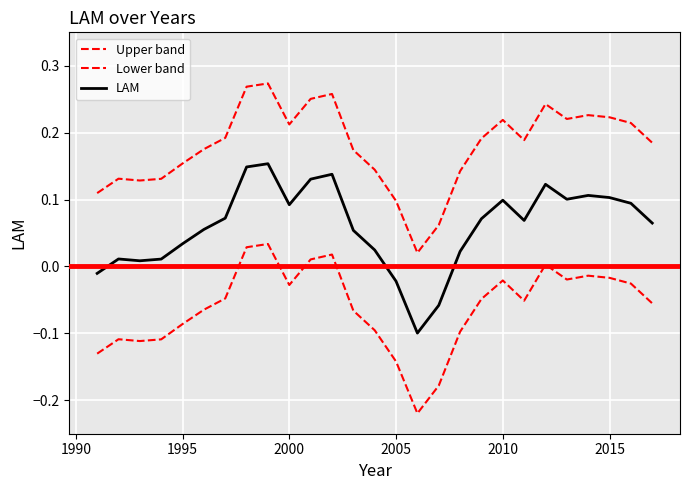

Is this an area chart (filled region under the line)?

No